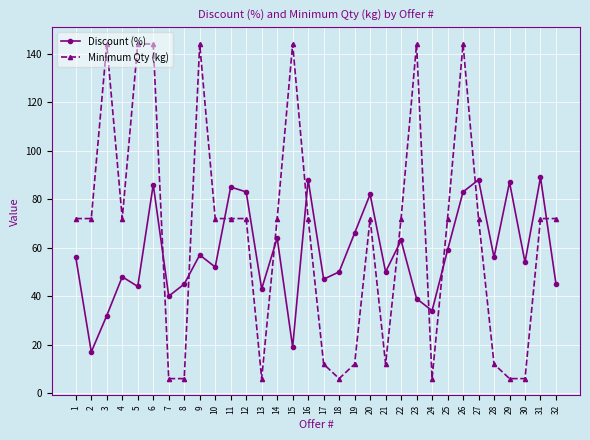

What is the difference between the Minimum Qty (kg) values at 15 and 8?

138